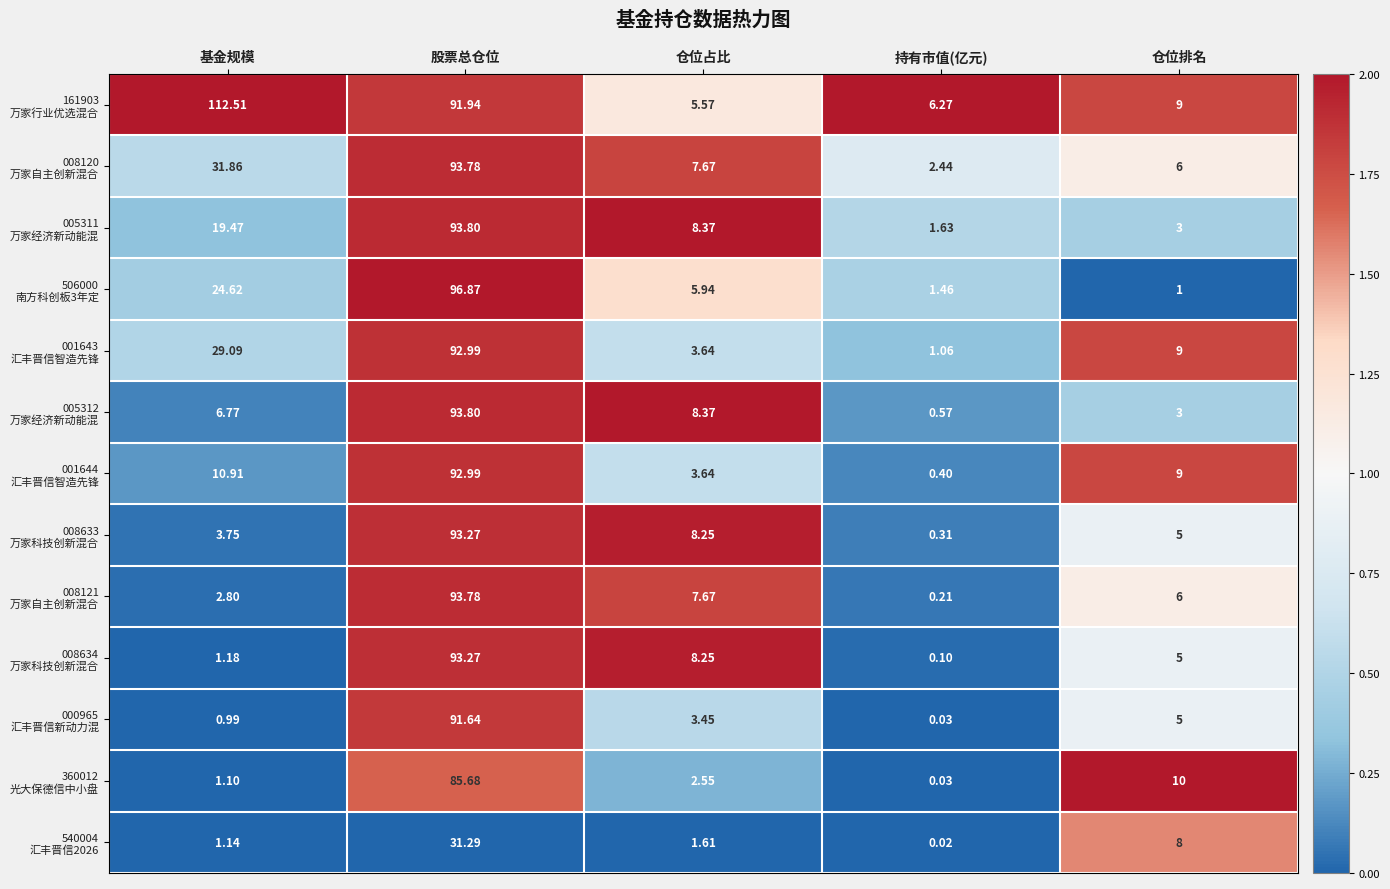

At which category is the sum across all series the highest?

股票总仓位